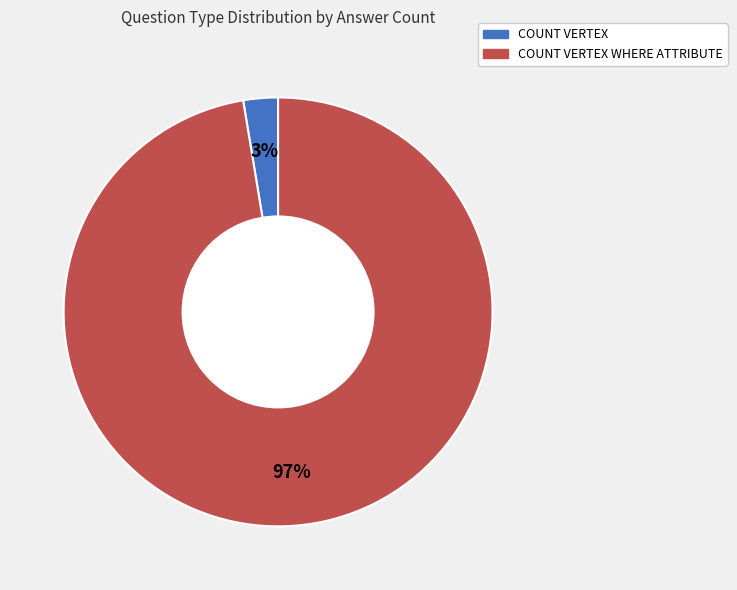

To the nearest percent, what is the average slice percentage?

50%